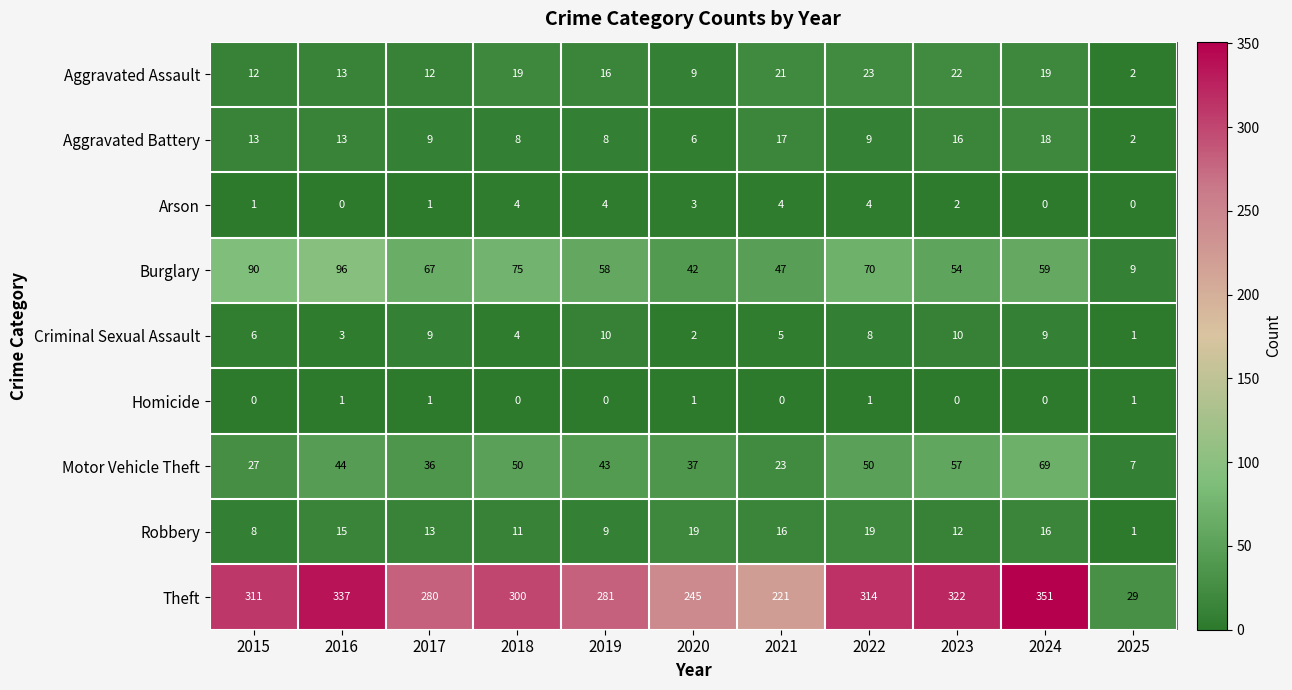

What is the average value of the Theft series?

272